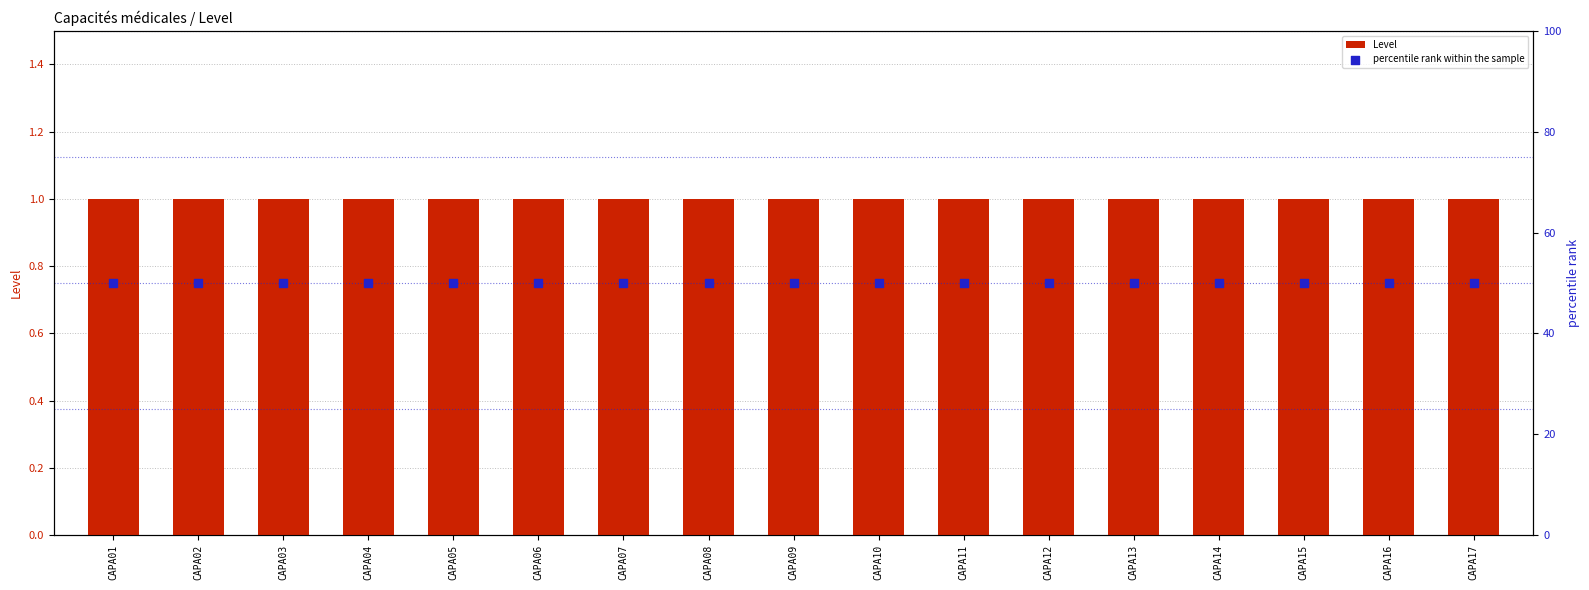

Which series has the widest spread of Y values?

Level